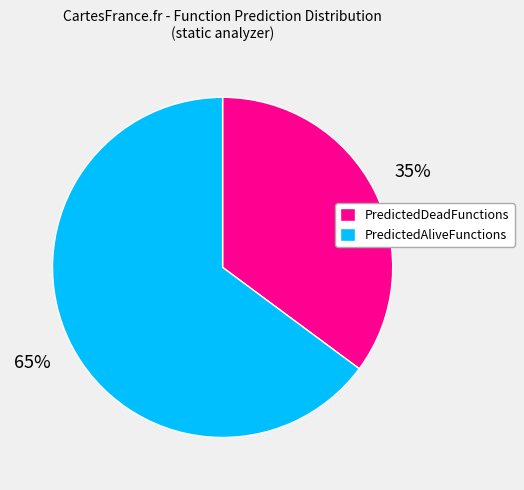

Which slice is the largest?

PredictedAliveFunctions